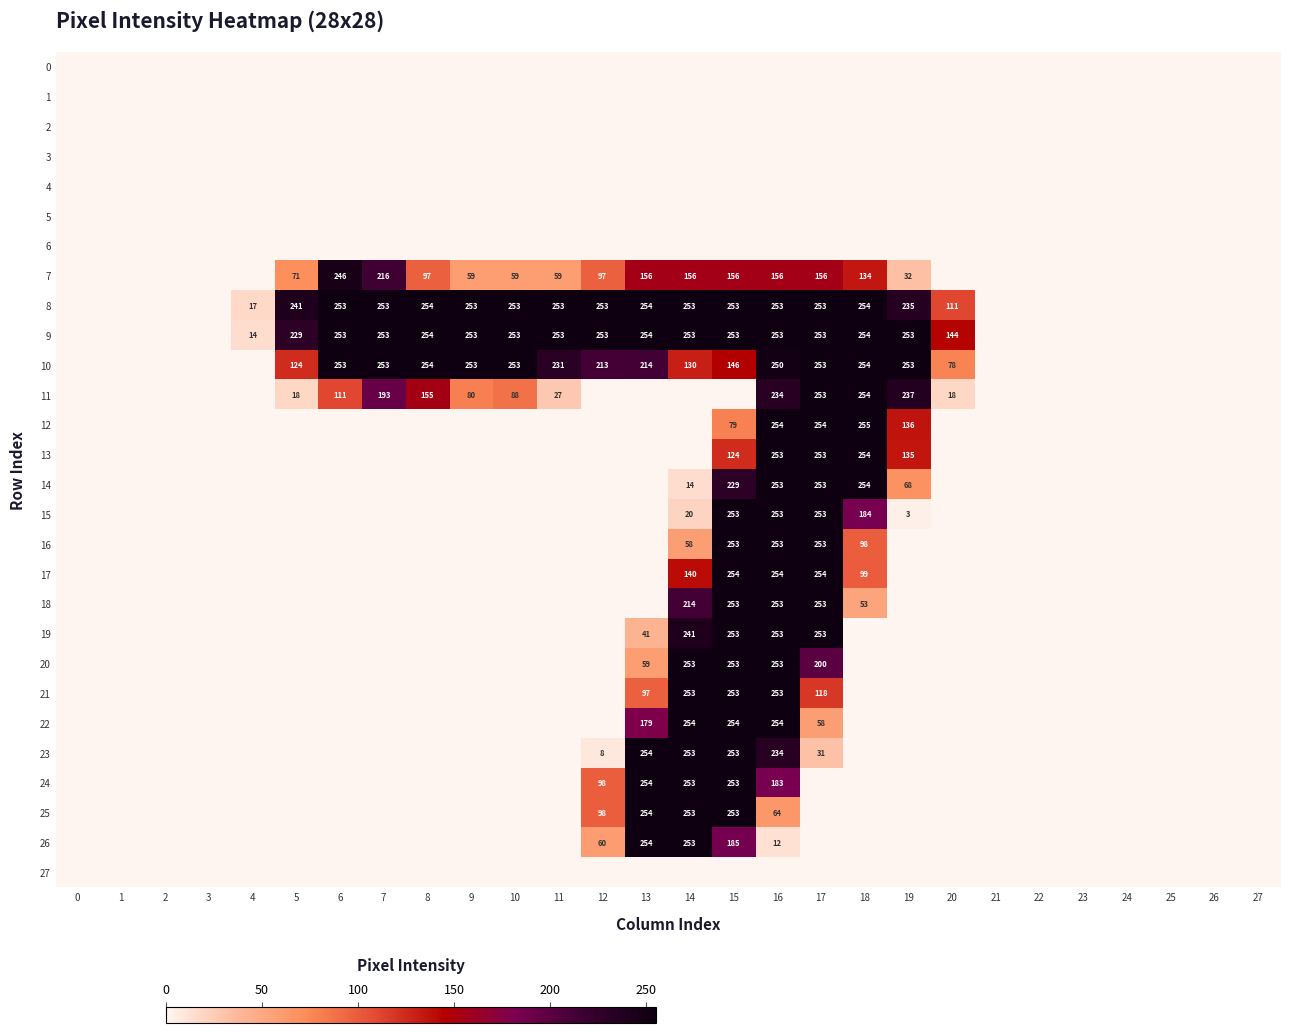

True or false: 8 has a value of 253 at 14.

True